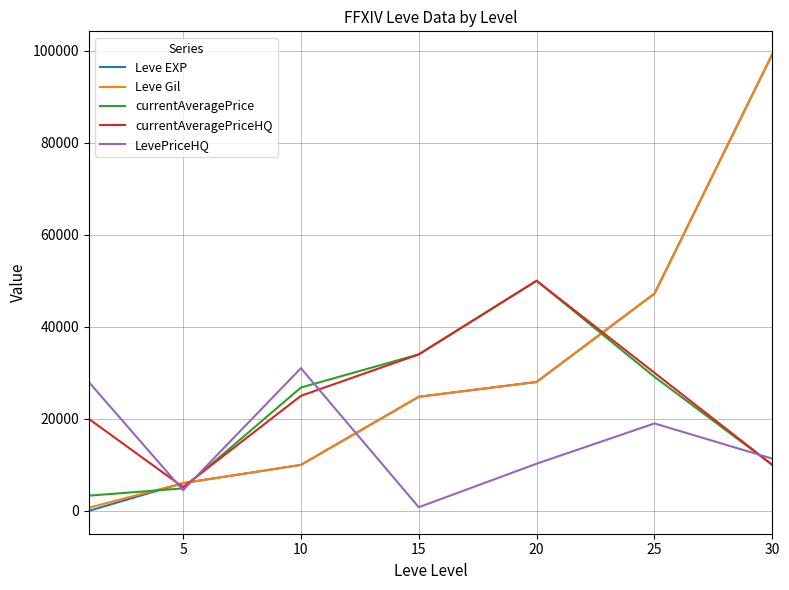

What is the maximum value for currentAveragePrice?

49996